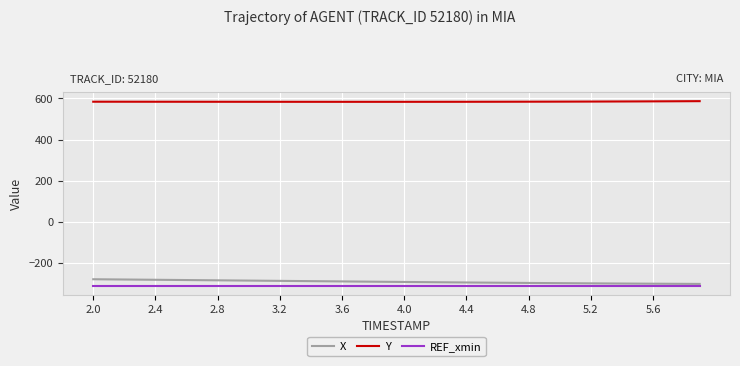

What is the average value of the REF_xmin series?

-310.1